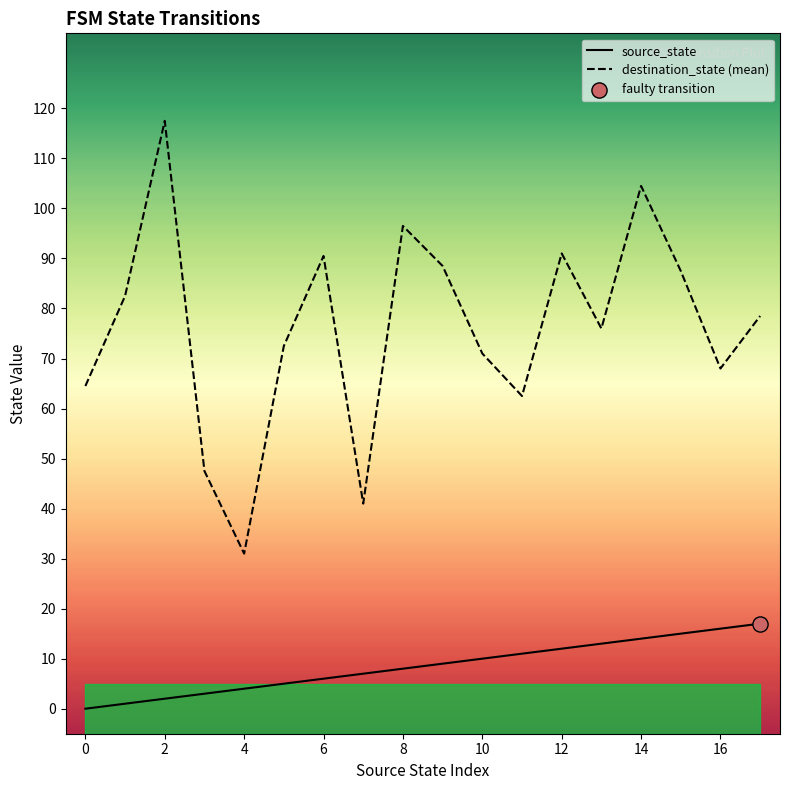

What is the total value across all series at 14?

48.0